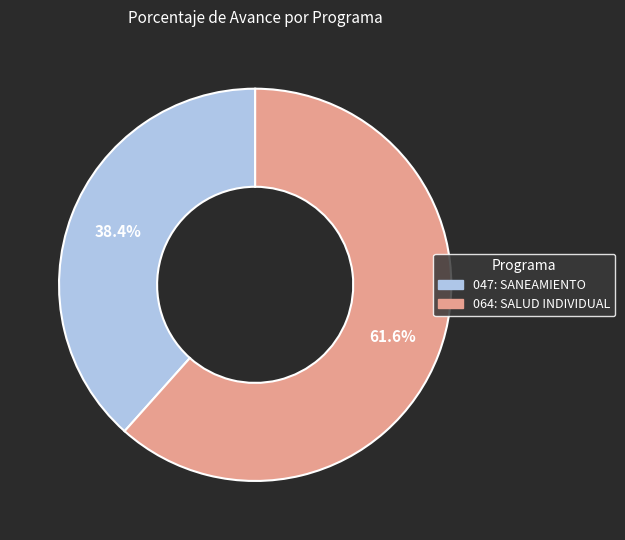

How many slices are in this pie chart?

2